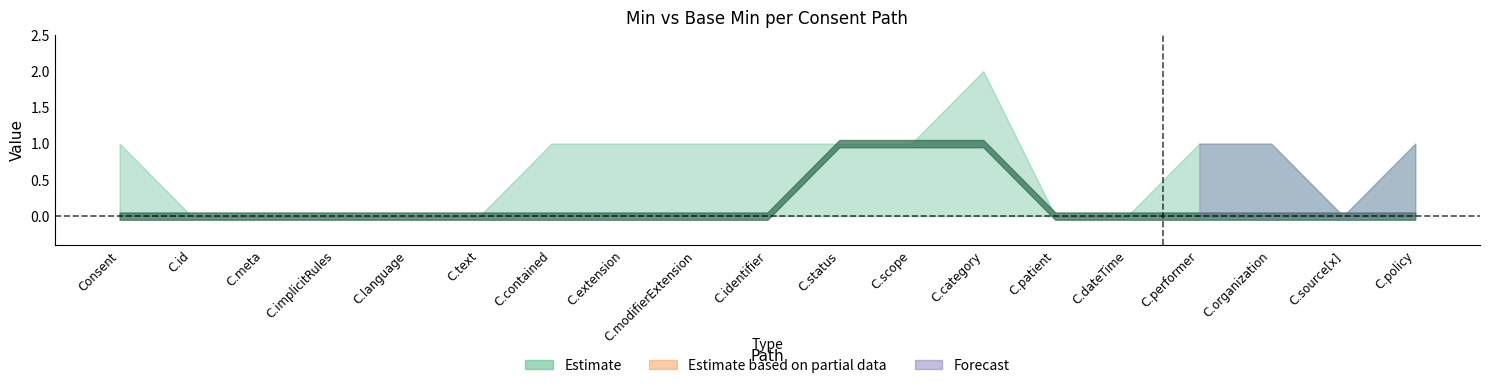

True or false: Base Min and Min cross at least once.

False